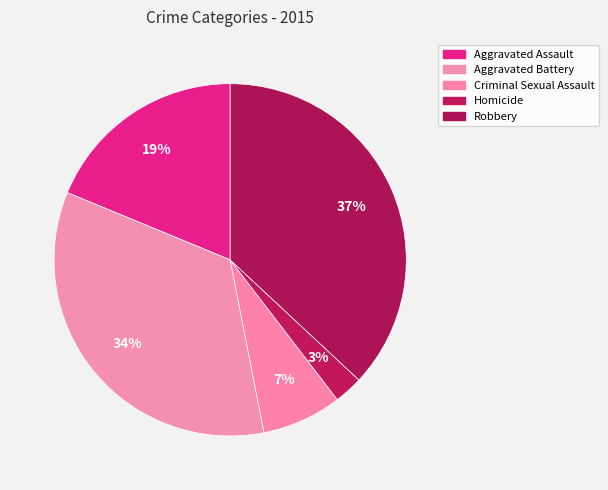

What percentage is NOT represented by Robbery?

63.0%